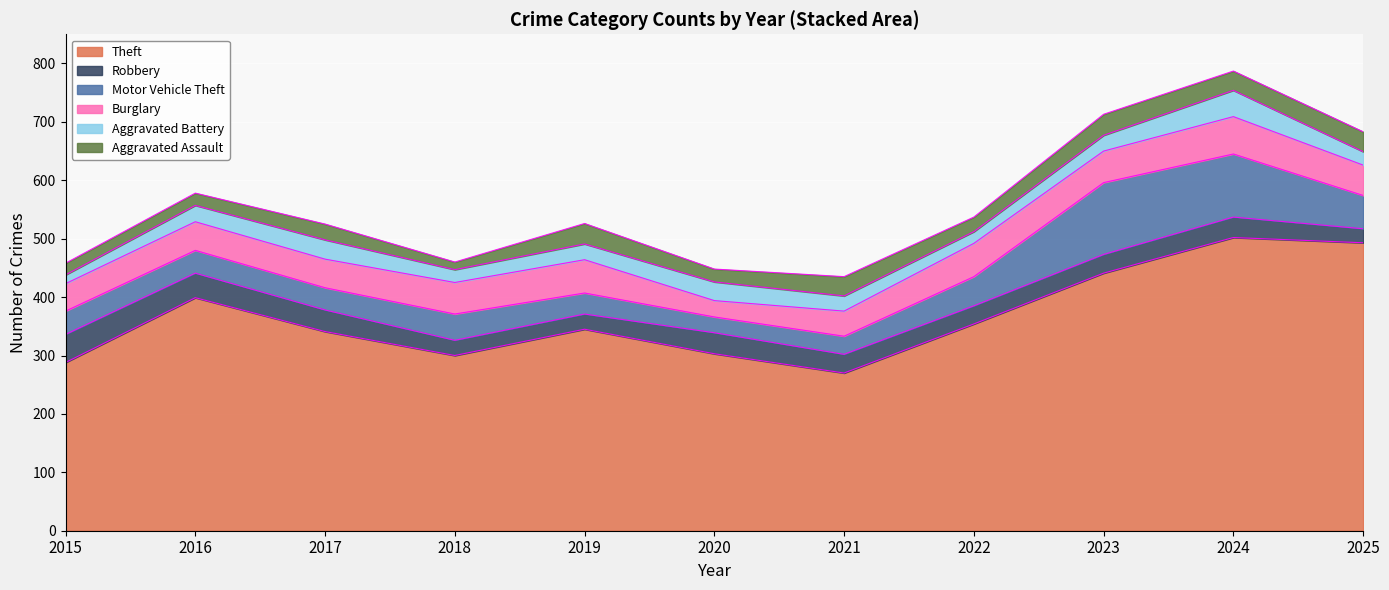

What is the sum of the Aggravated Assault values at 2015 and 2025?

54